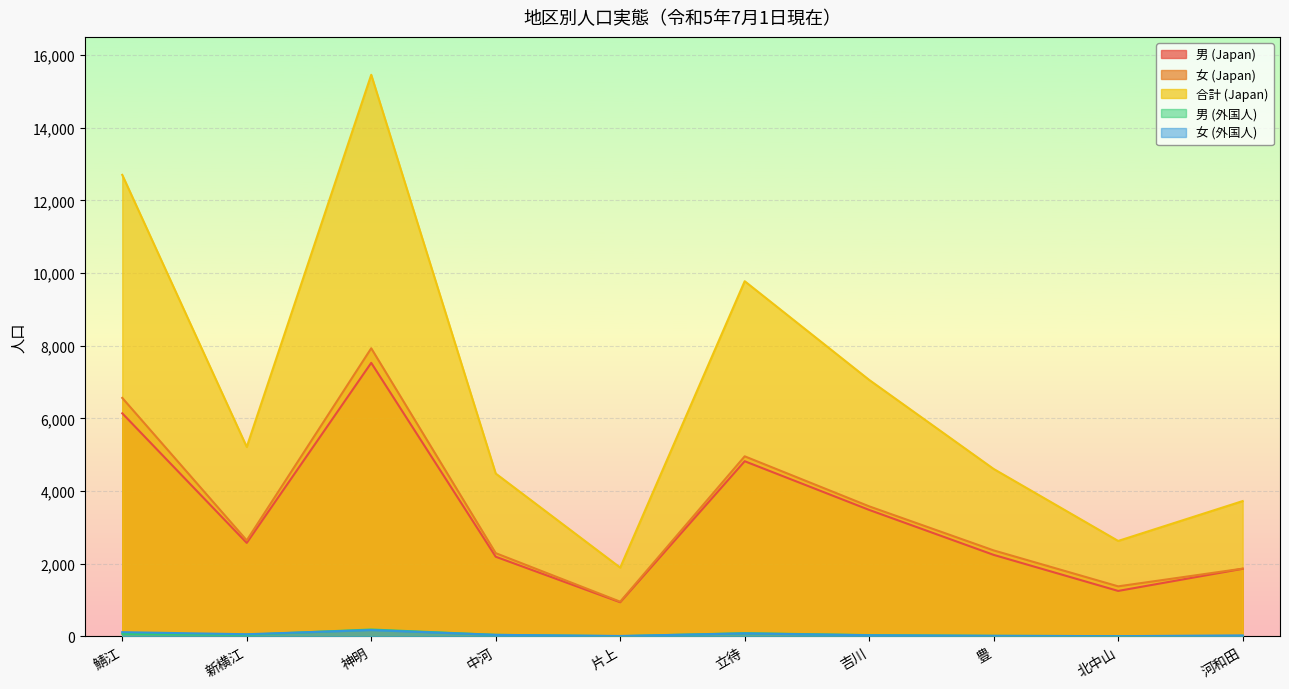

In 合計 (Japan), how many points are lower than both neighbors (excluding endpoints)?

3